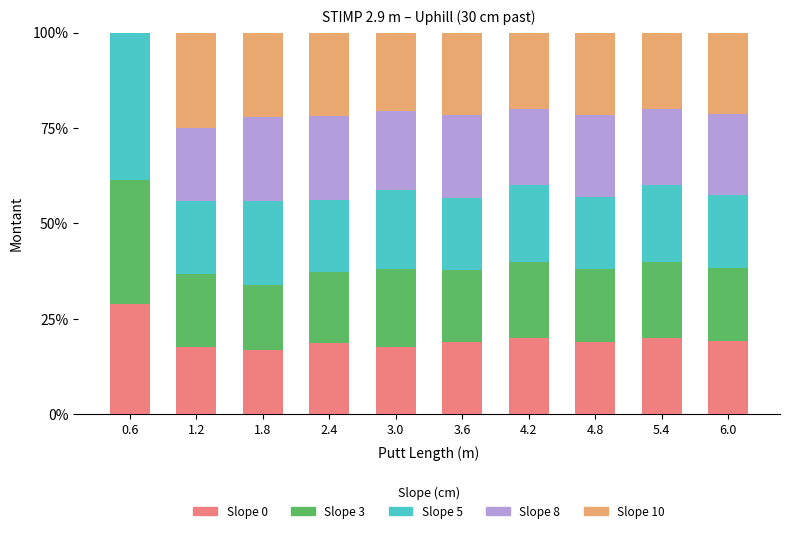

Is it true that Slope 0 equals 9.3 at 4.2?

False